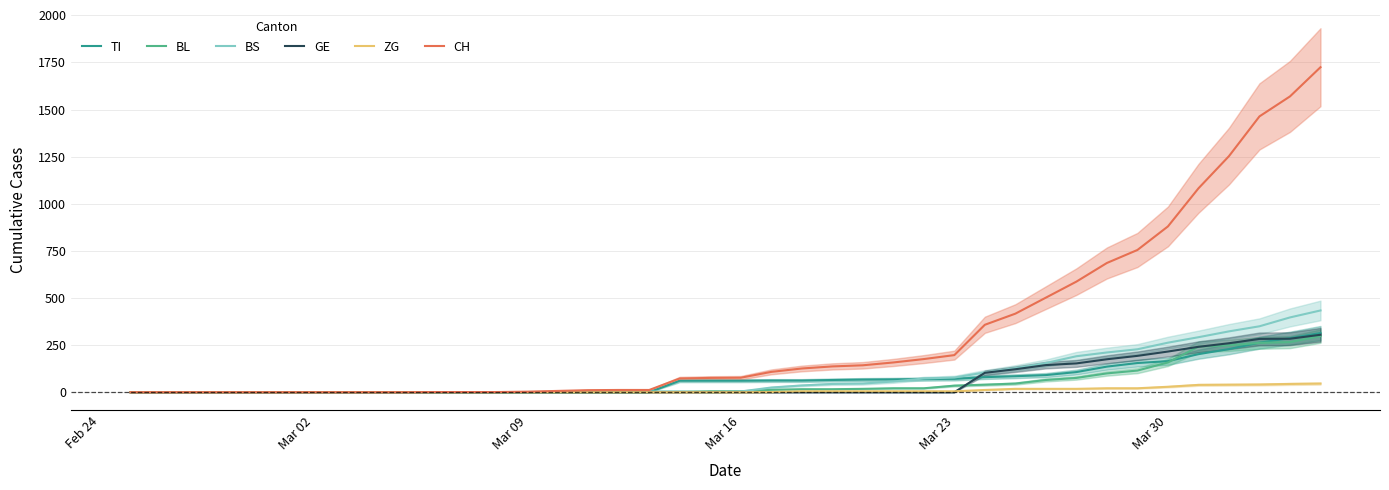

What is the maximum value for GE?

305